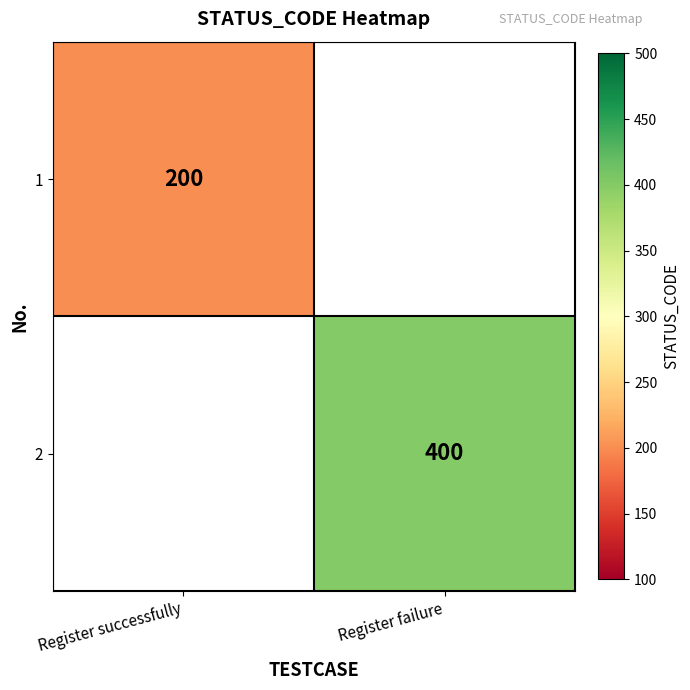

Is it true that 1 equals 353 at Register successfully?

False